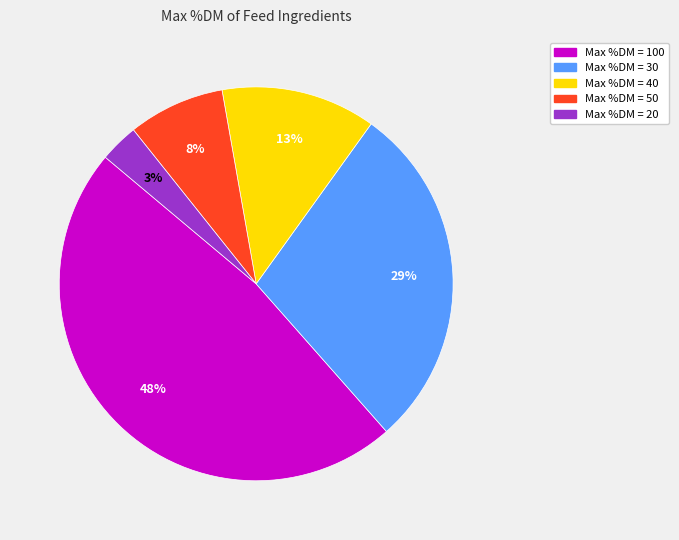

Is there any slice that represents more than half of the pie?

No